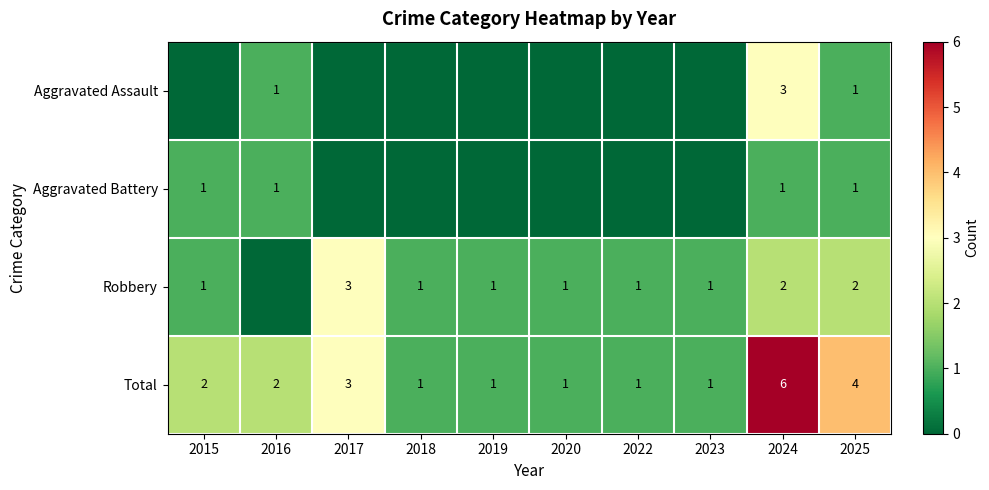

The Aggravated Battery series shows 1 at 2015. True or false?

True